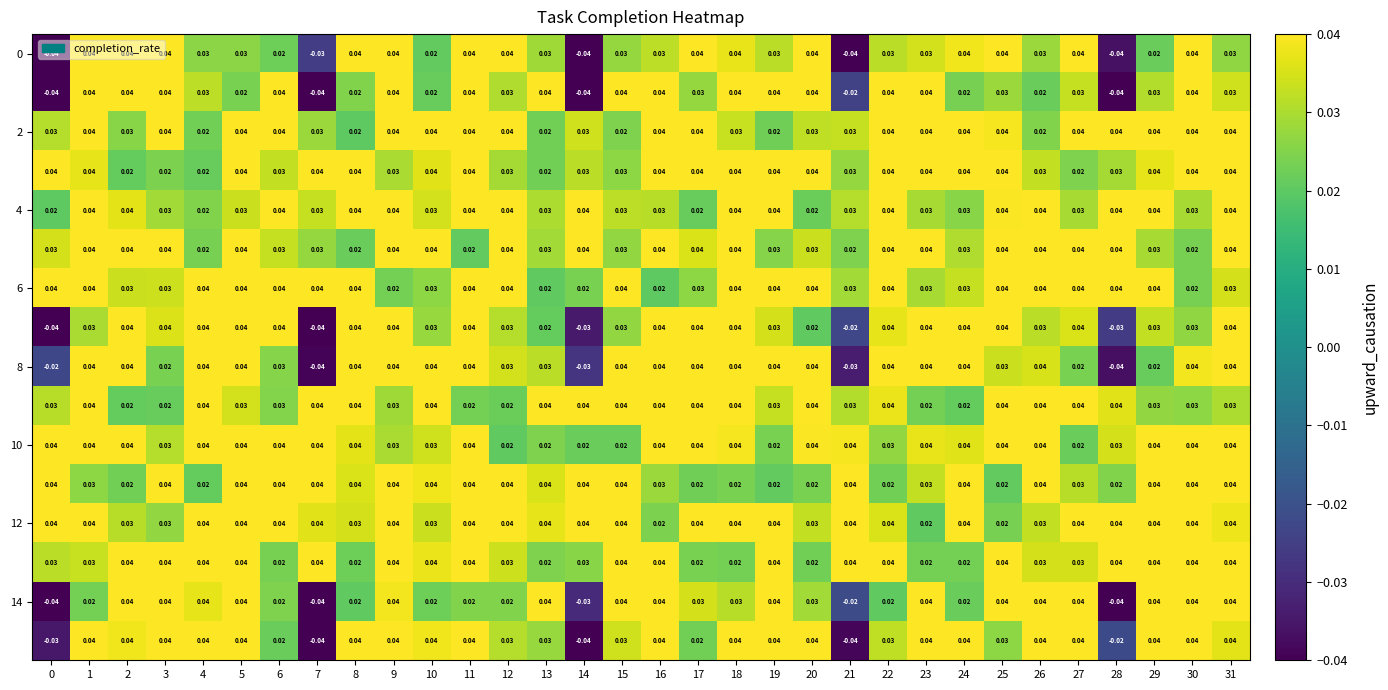

Between 17 and 20, which is larger?

17